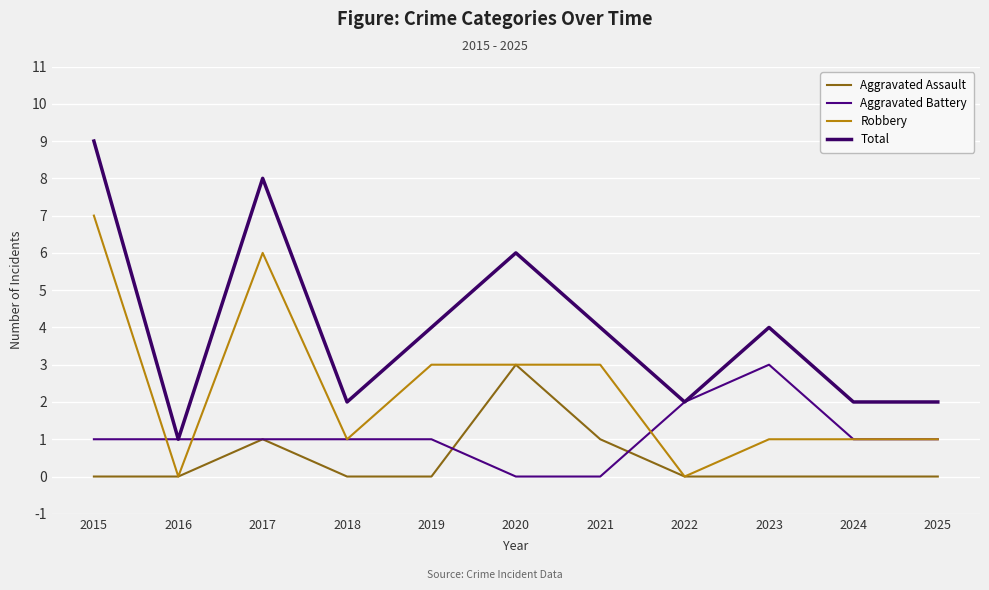

How many lines are shown in the chart?

4